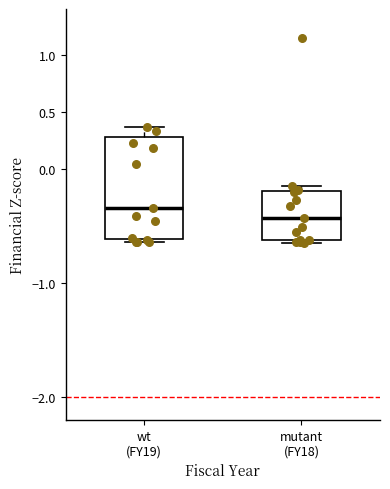

Which box has the highest median line?

wt (FY19)